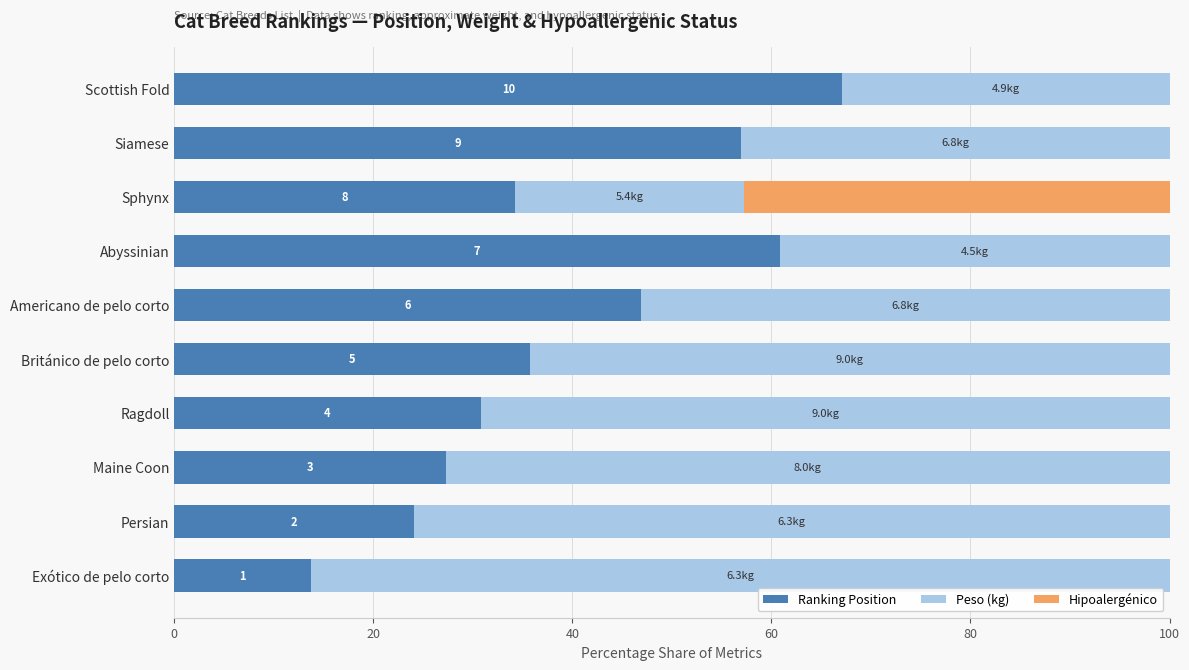

What is the total value across all series at Siamese?

100.0